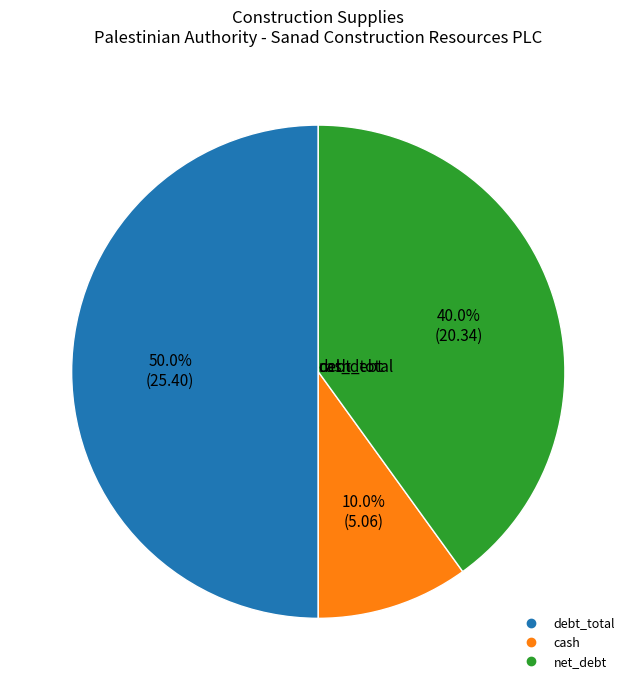

To the nearest percent, what is the average slice percentage?

33%